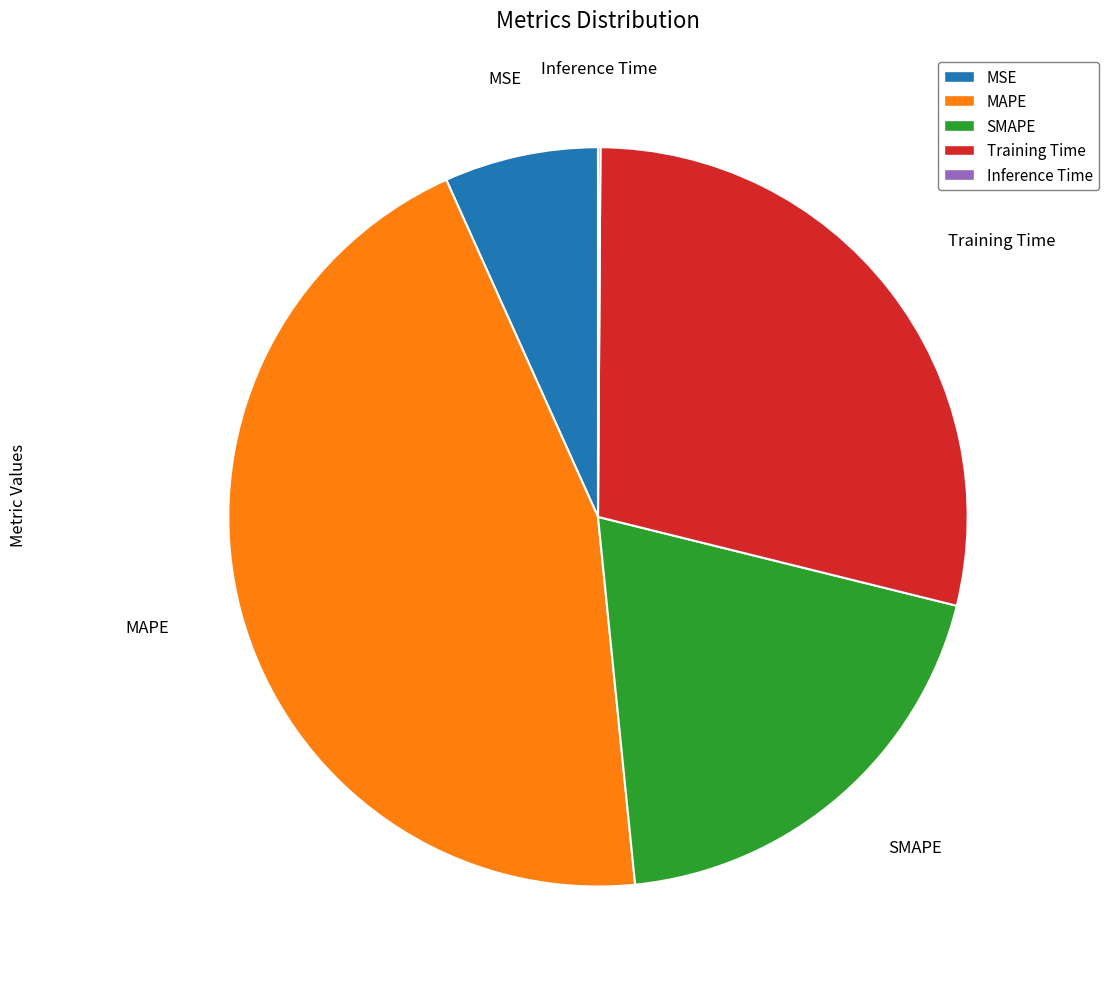

Is it true that Training Time is 39% of the pie?

False